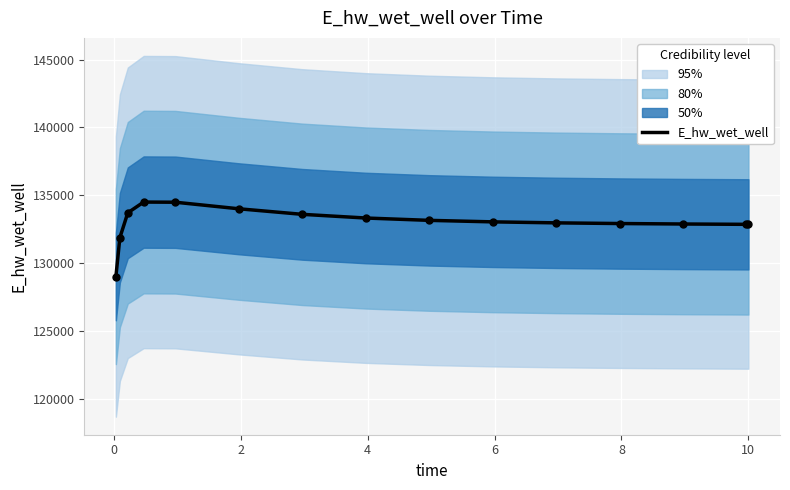

What is the minimum value for E_hw_wet_well?

129025.5